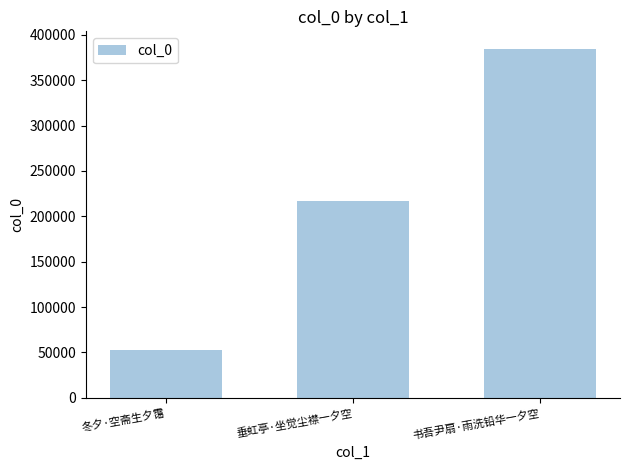

Reading left to right, extract all data points from this chart.

52402	216536	384584